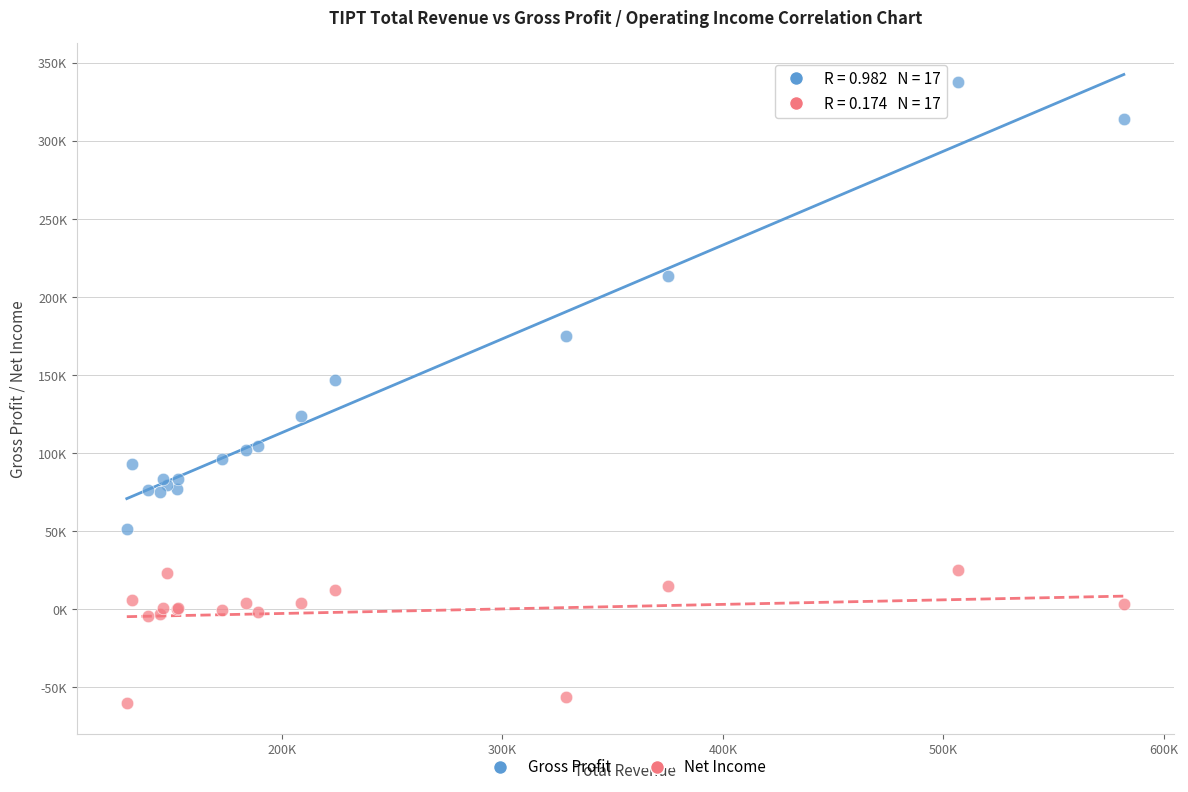

Which series has the largest Y range (max minus min)?

Gross Profit